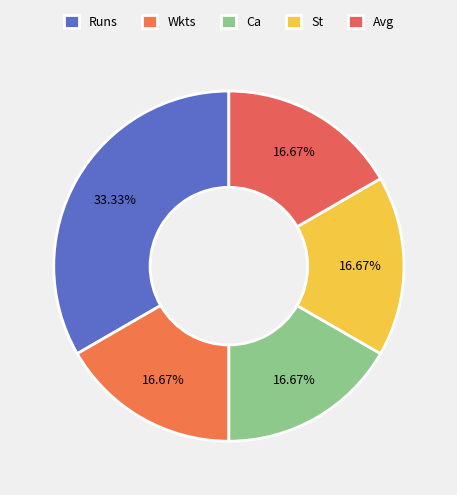

The Avg slice represents 17% of the pie. True or false?

True